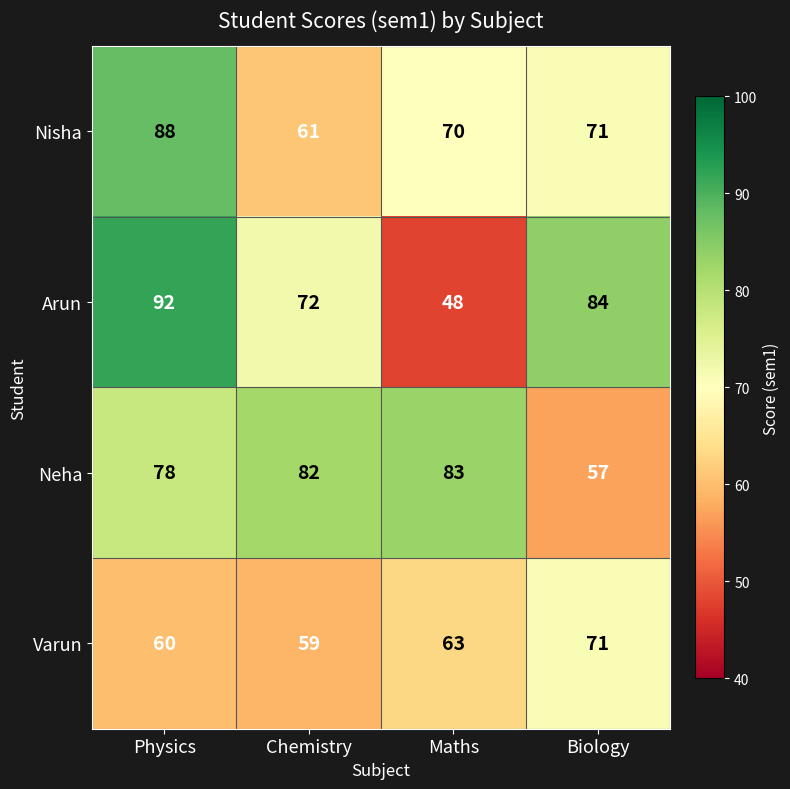

Is it true that Varun equals 30 at Chemistry?

False